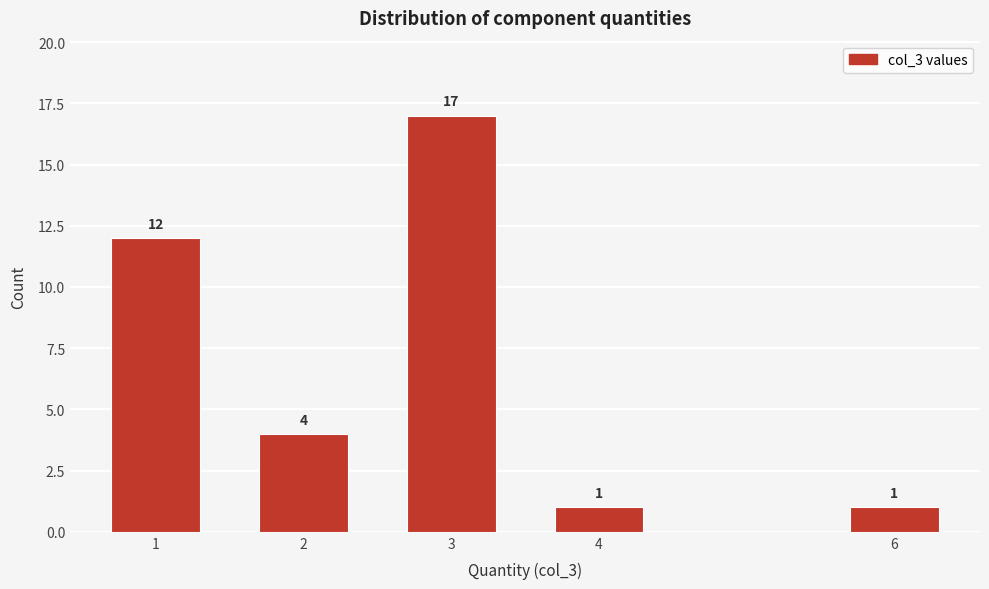

Reading left to right, extract all data points from this chart.

12	4	17	1	1